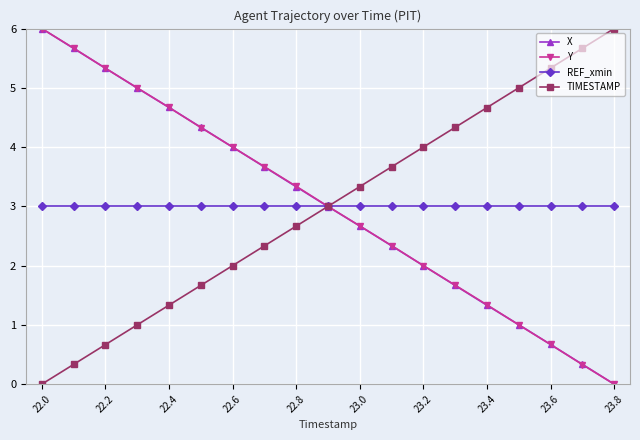

What is the value of the REF_xmin point at the 16th from the left?

3.0